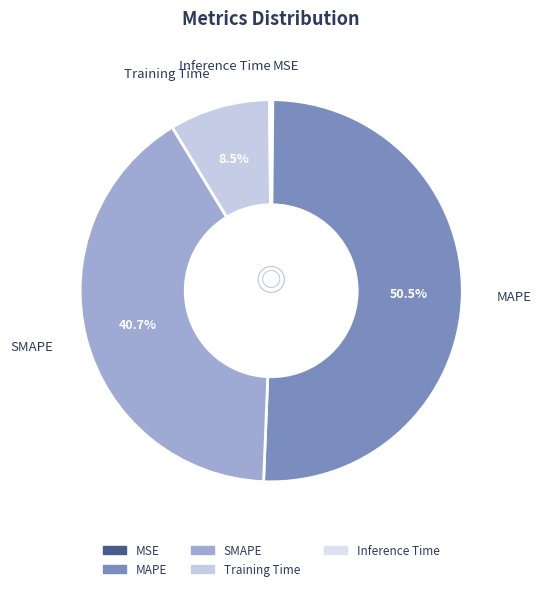

Which category accounts for the majority?

MAPE